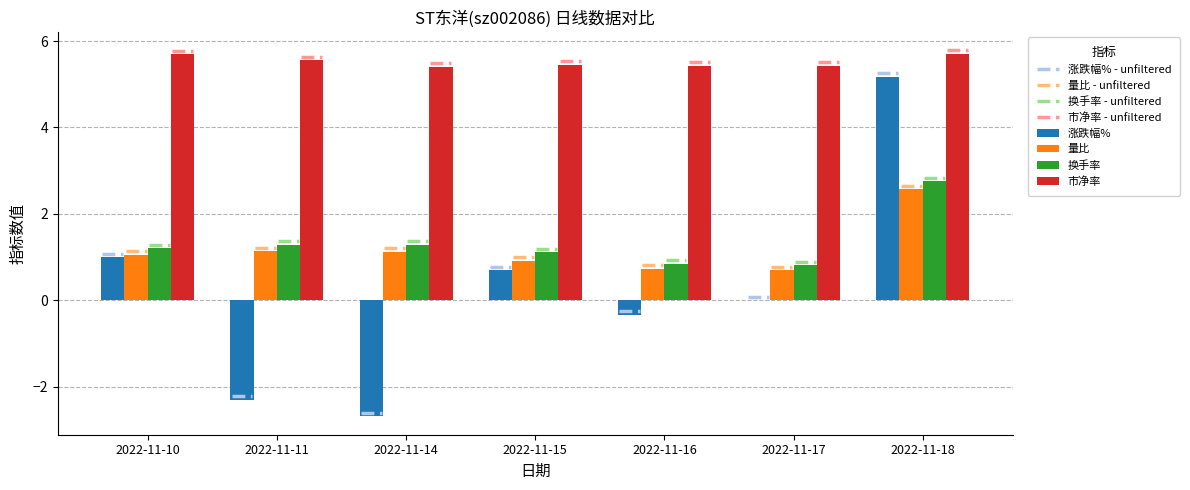

What are all the series names shown in the legend?

涨跌幅%, 量比, 换手率, 市净率